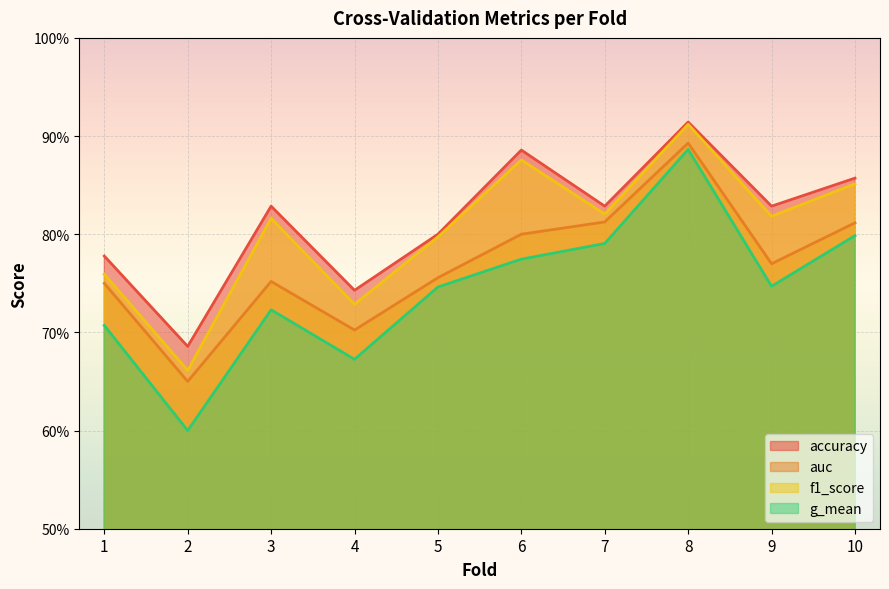

Reading left to right, what are all the values shown in this chart?

accuracy: 1=0.8	2=0.7	3=0.8	4=0.7	5=0.8	6=0.9	7=0.8	8=0.9	9=0.8	10=0.9
auc: 1=0.8	2=0.7	3=0.8	4=0.7	5=0.8	6=0.8	7=0.8	8=0.9	9=0.8	10=0.8
f1_score: 1=0.8	2=0.7	3=0.8	4=0.7	5=0.8	6=0.9	7=0.8	8=0.9	9=0.8	10=0.9
g_mean: 1=0.7	2=0.6	3=0.7	4=0.7	5=0.7	6=0.8	7=0.8	8=0.9	9=0.7	10=0.8